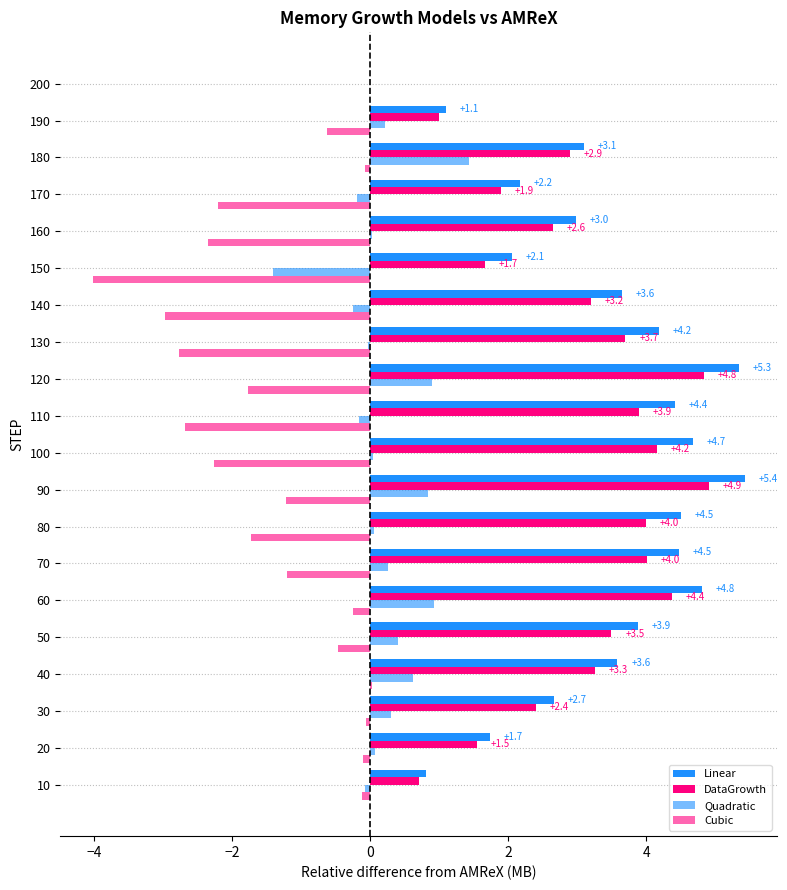

Count the number of categories in the chart.

20